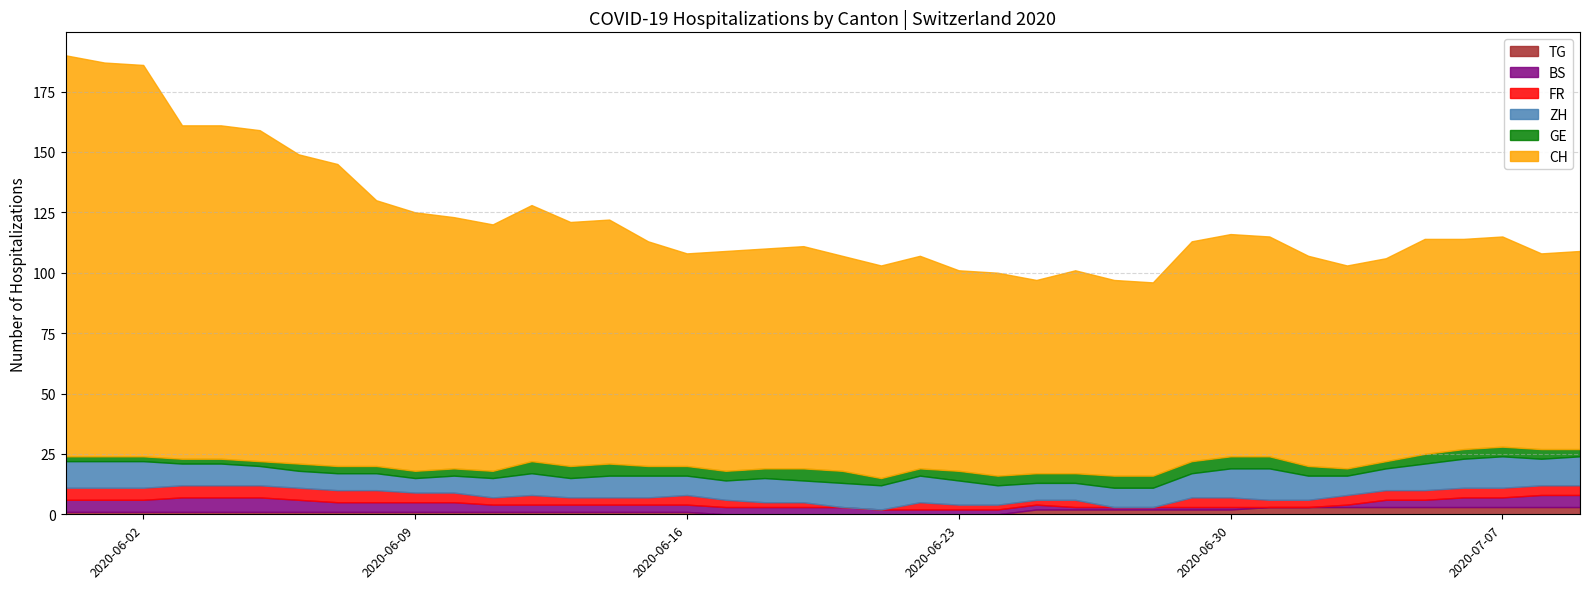

Is it true that GE equals 6 at 38?

False